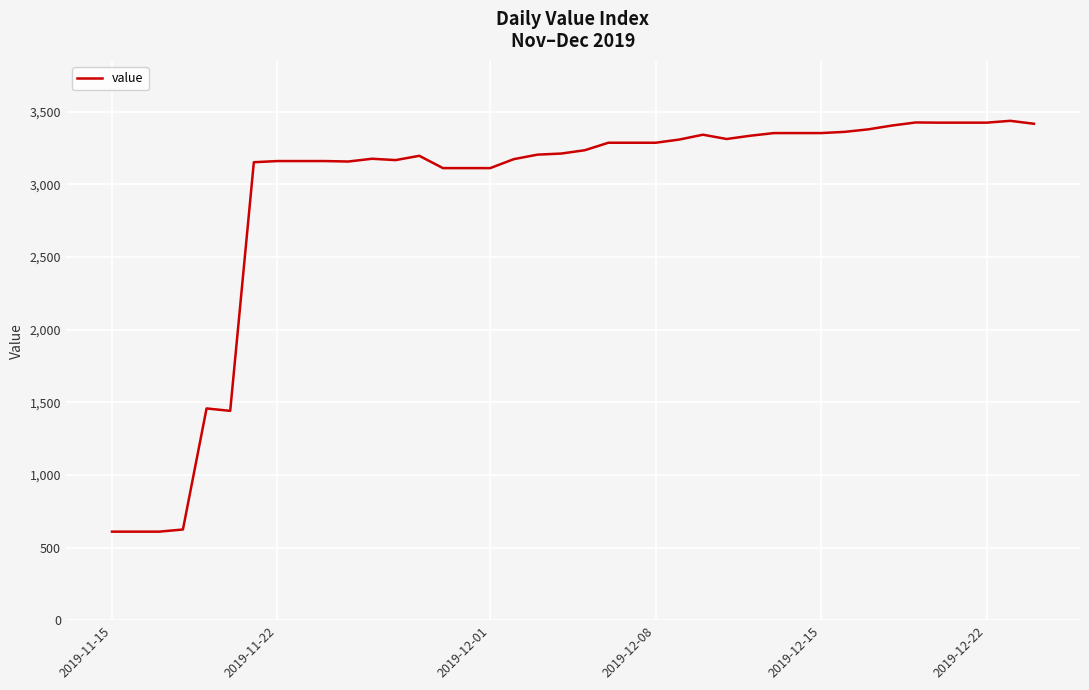

What is the maximum value shown in the chart?

3438.3